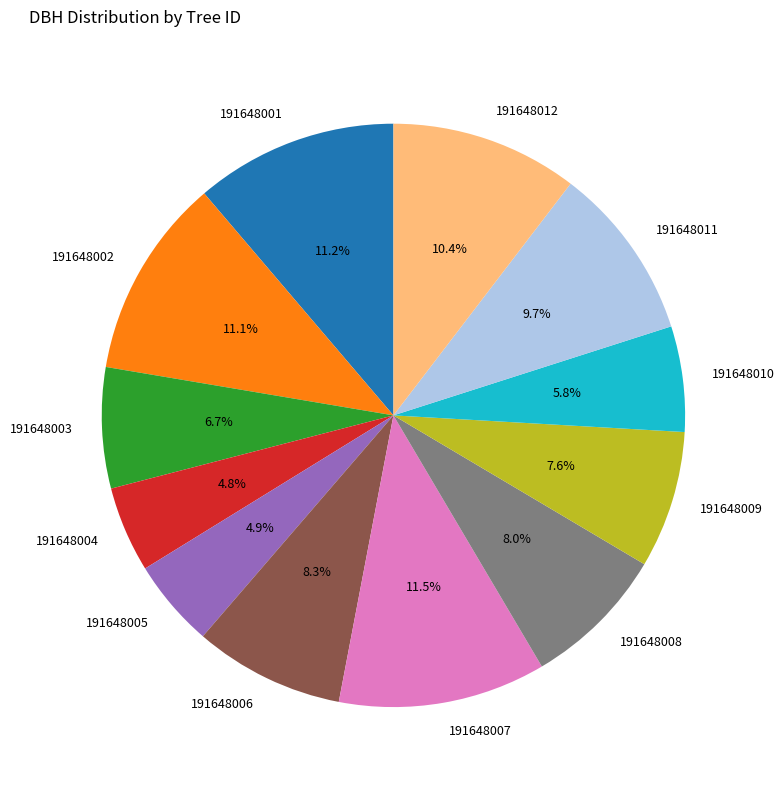

Does 191648007 account for over 50% of the chart?

No